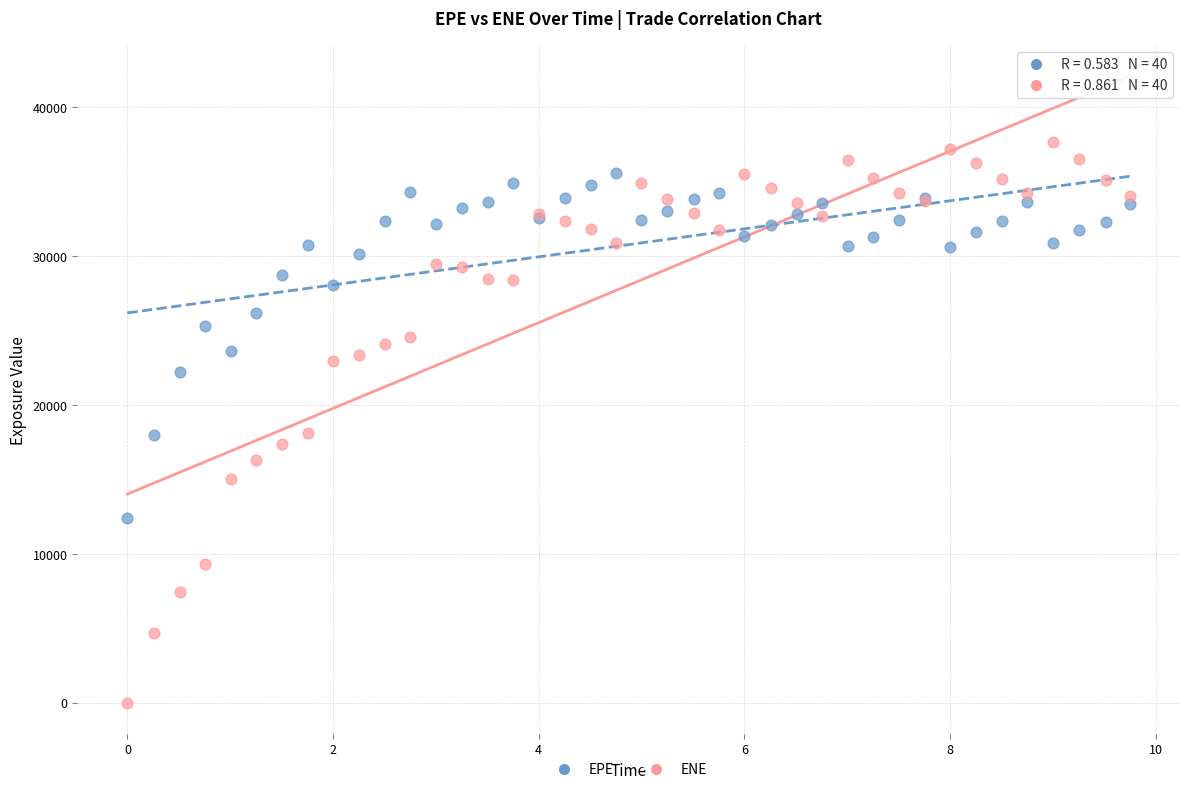

Which series contains the highest Y value?

ENE